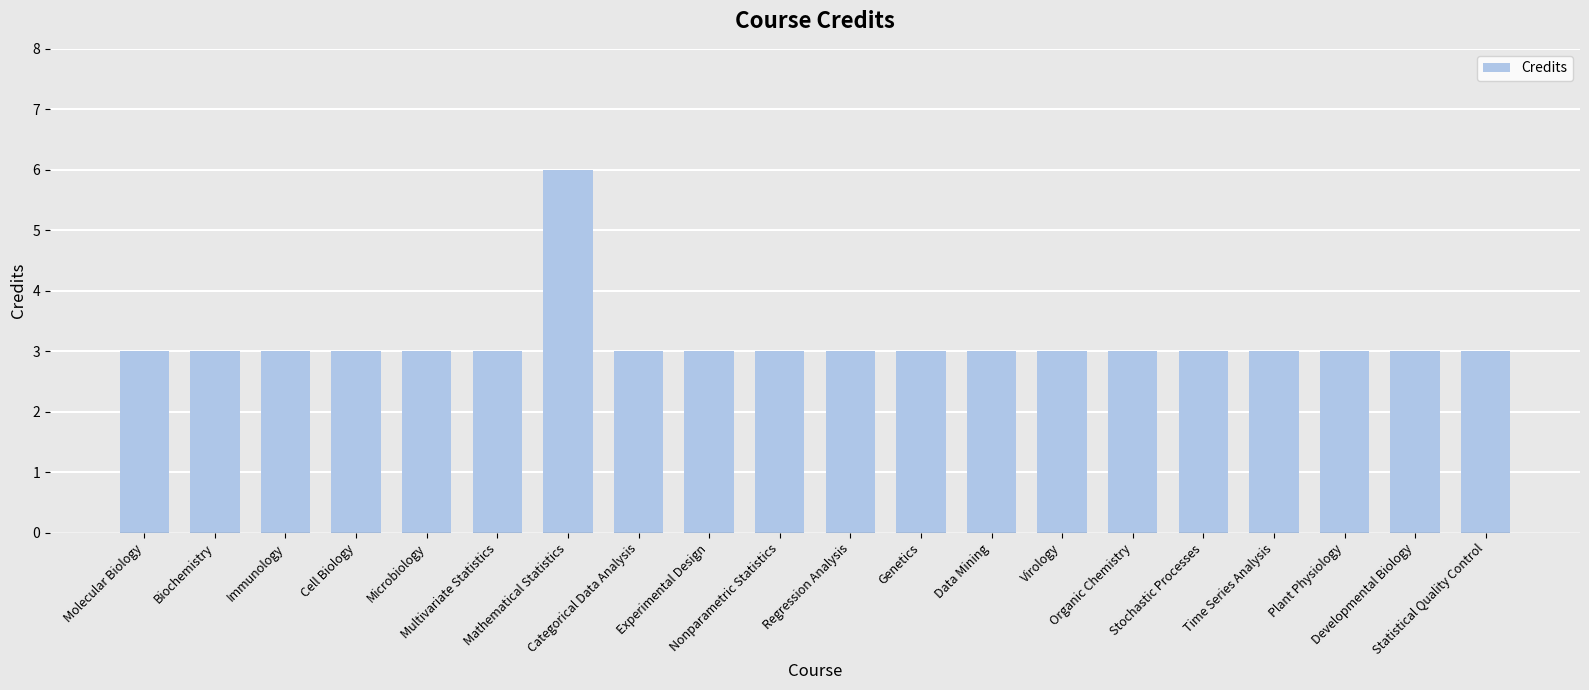

Count the values in the range 3 to 4.

19